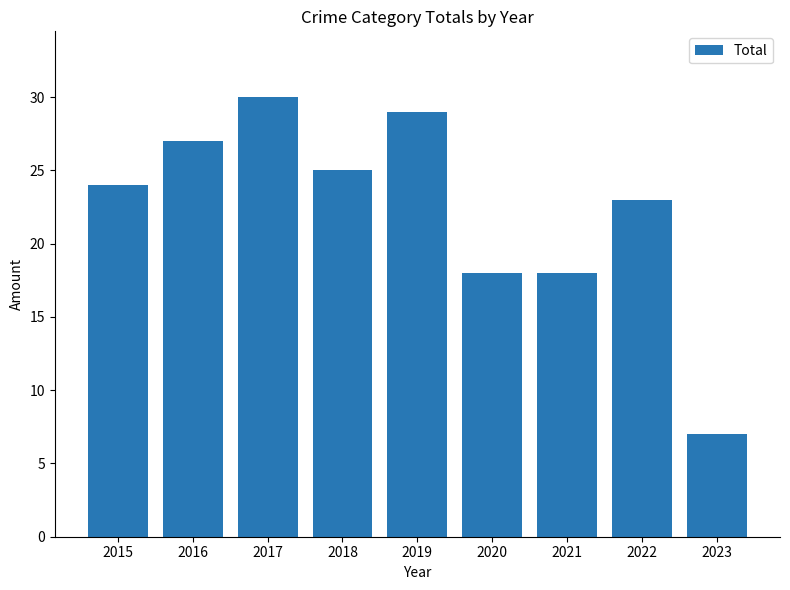

How many series are shown in this chart?

1